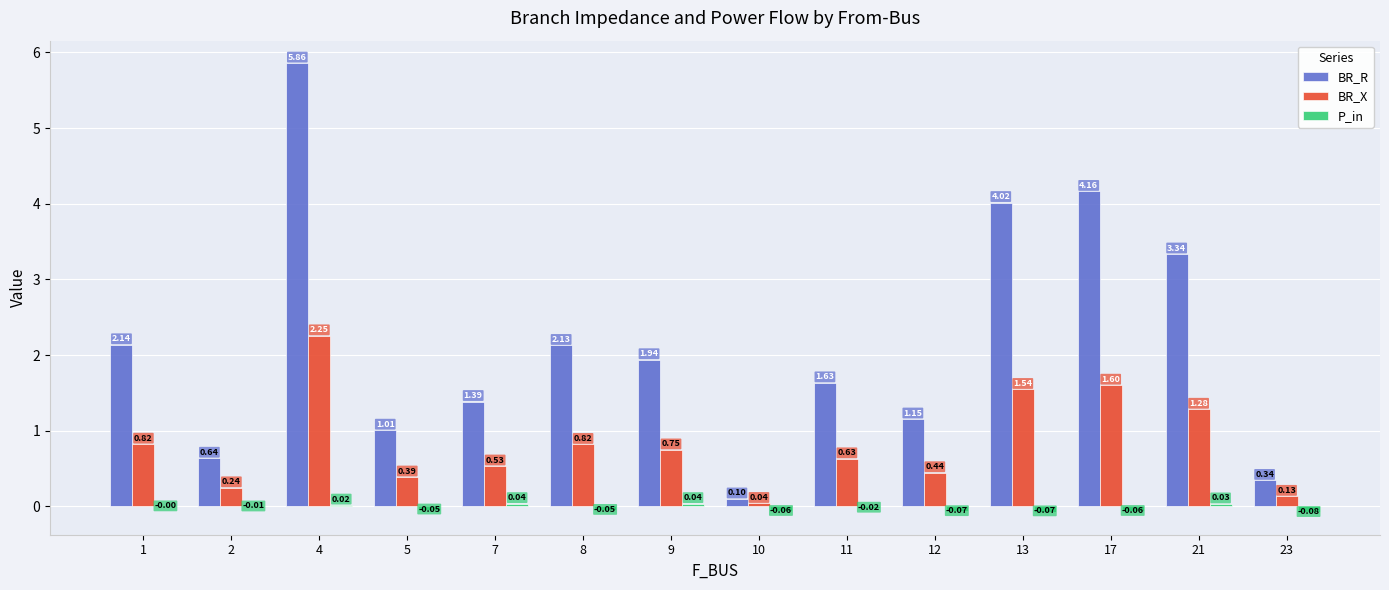

What are all the series names shown in the legend?

BR_R, BR_X, P_in